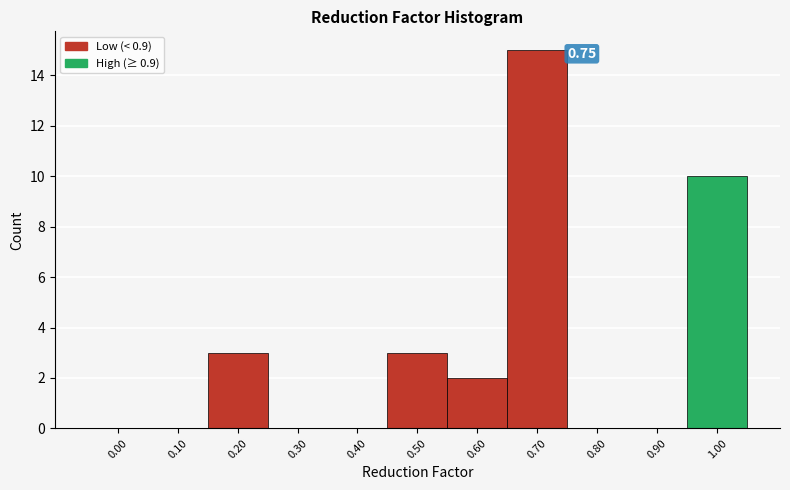

What is the change in value from 0.00 to 1.00?

+10